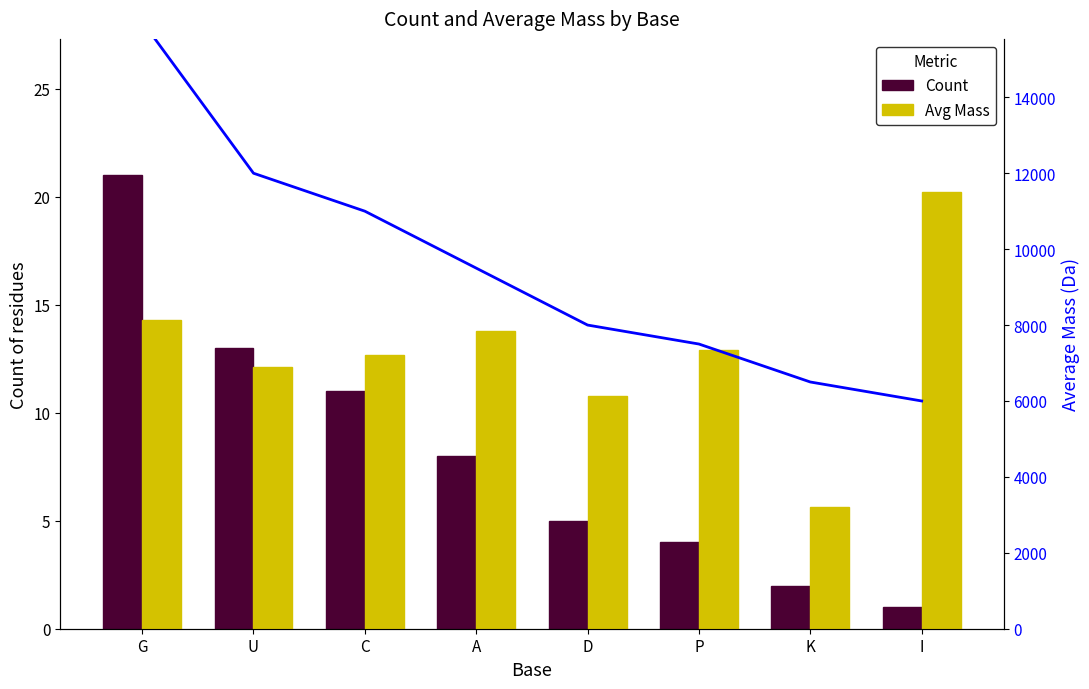

How many data points in Count are less than 8?

4